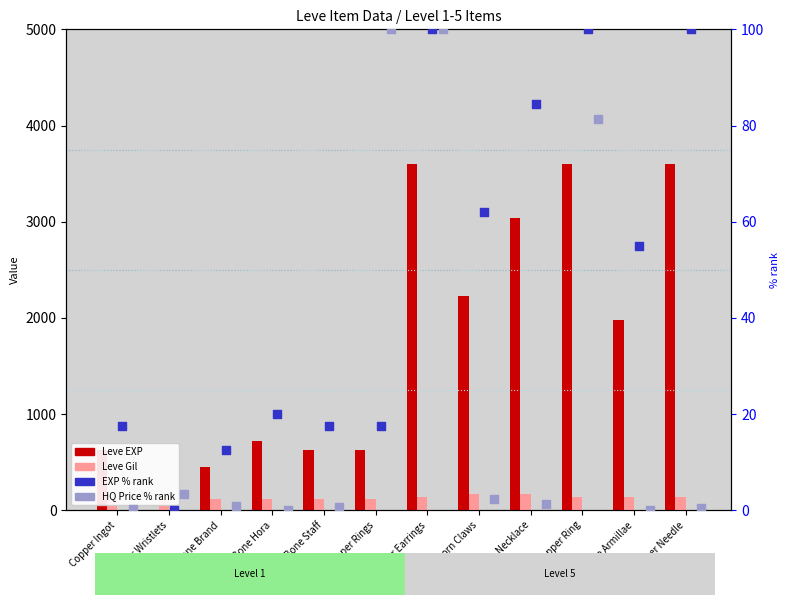

Which series has the largest total across all categories?

Leve EXP